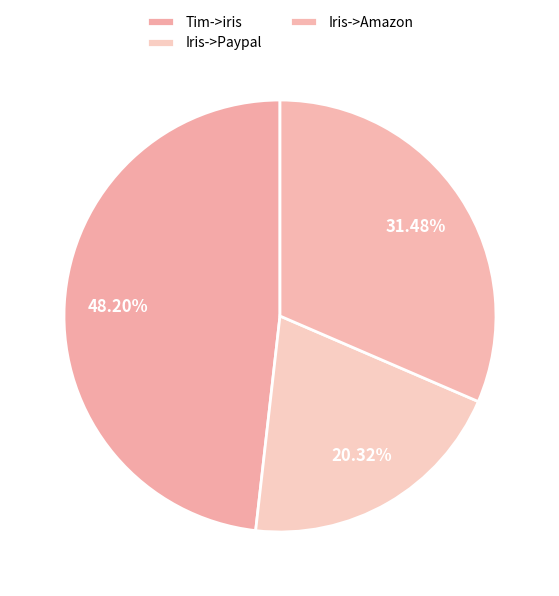

Which slice is the largest?

Tim->iris